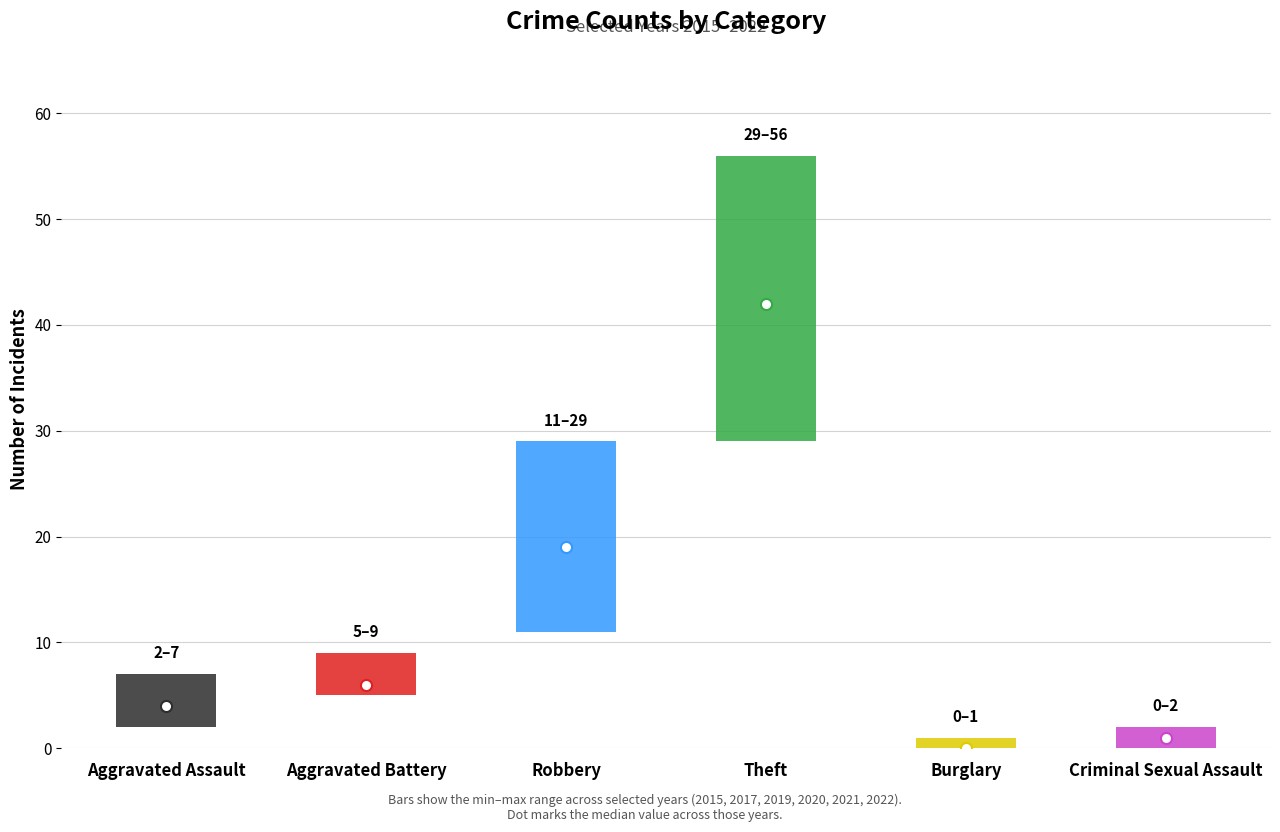

What is the difference between the highest and lowest values at Aggravated Assault?

5